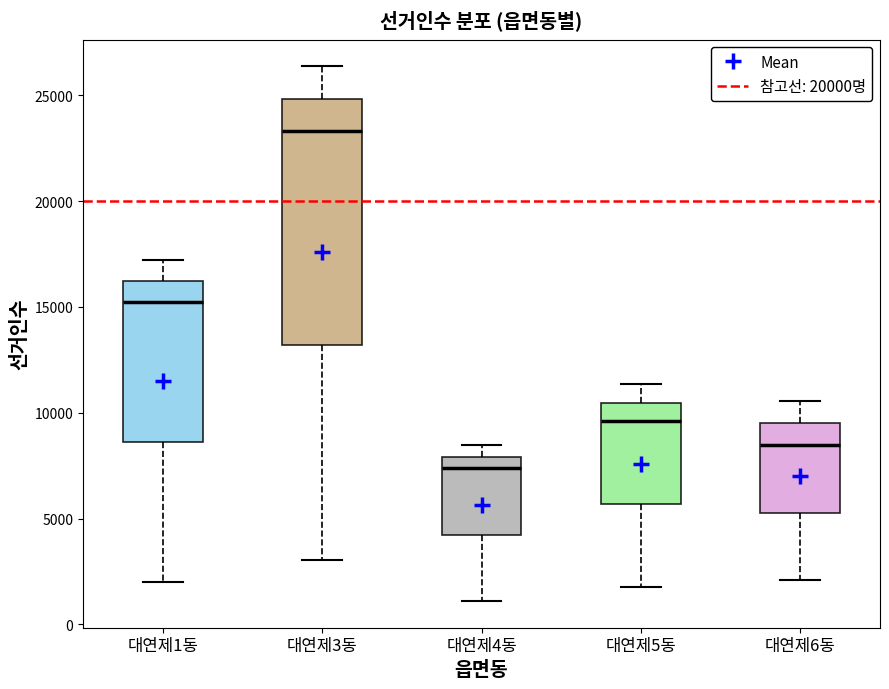

Reading left to right, read every box against the y-axis: the position of its median line, the range the box covers, and the ends of its whiskers. The values are not printed on the chart, so give them approximately, as read against the axis.

대연제1동: median 15000, box 8500 to 16000, whiskers 2000 to 17000
대연제3동: median 23500, box 13000 to 25000, whiskers 3000 to 26500
대연제4동: median 7500, box 4000 to 8000, whiskers 1000 to 8500
대연제5동: median 9500, box 5500 to 10500, whiskers 2000 to 11500
대연제6동: median 8500, box 5500 to 9500, whiskers 2000 to 10500